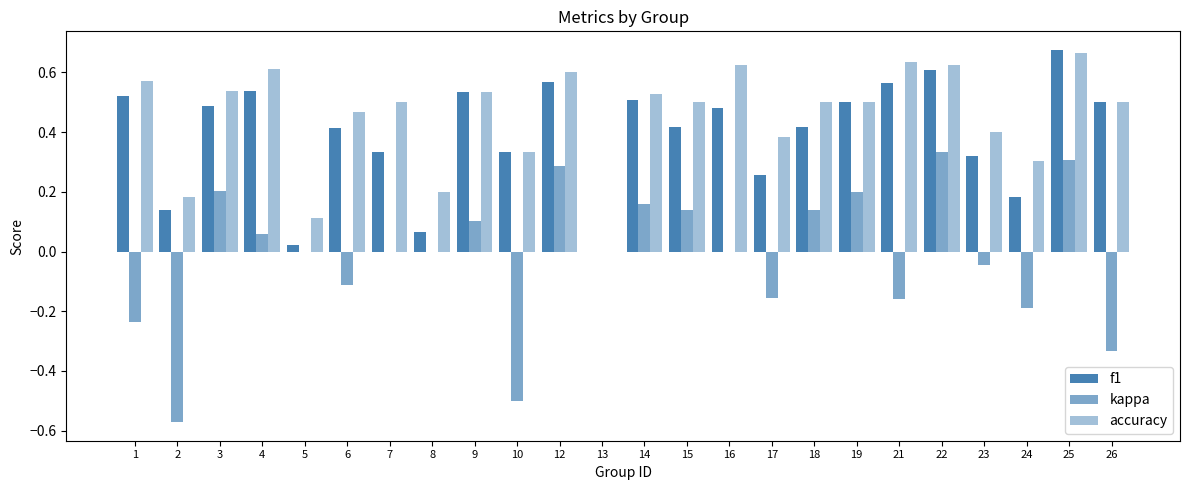

How many data points does each series have?

24